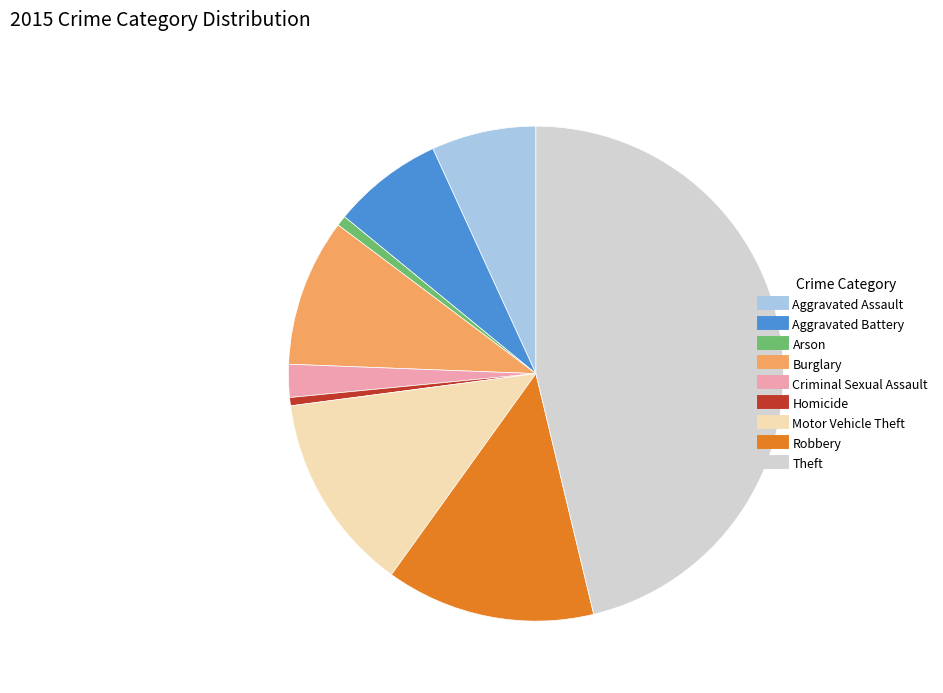

Is it true that Homicide is 11% of the pie?

False